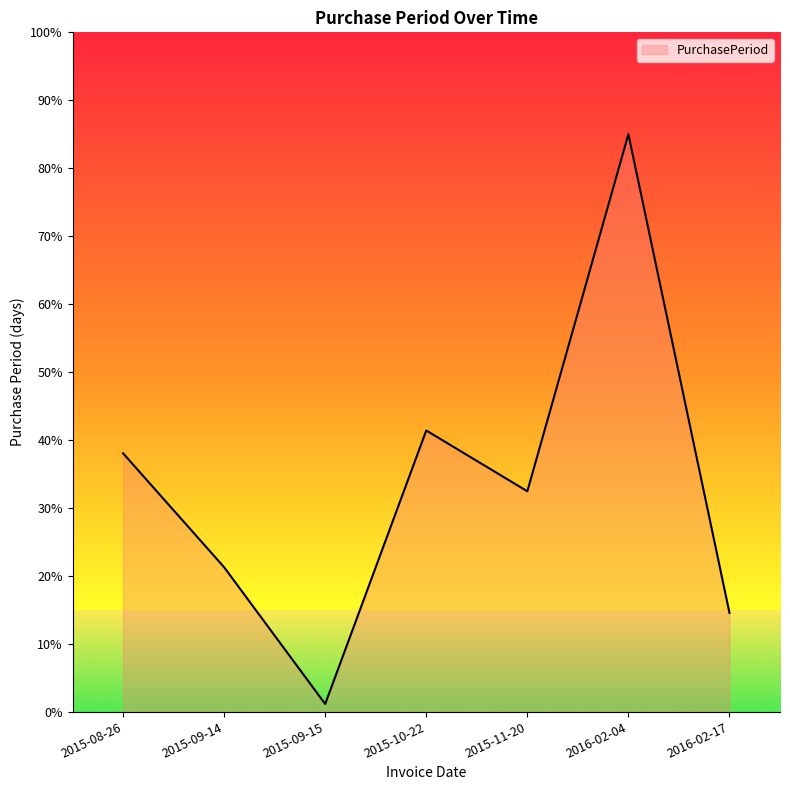

What position from the right is 2015-09-14?

6